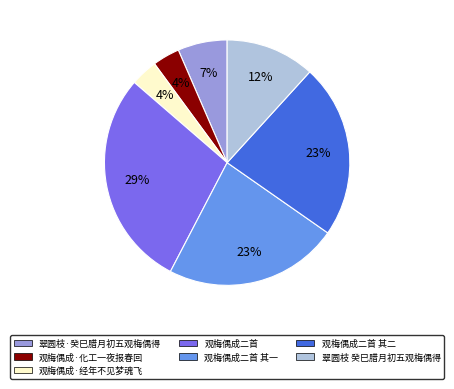

Do 翠圆枝·癸巳腊月初五观梅偶得 and 观梅偶成二首 together represent more than half of the pie?

No